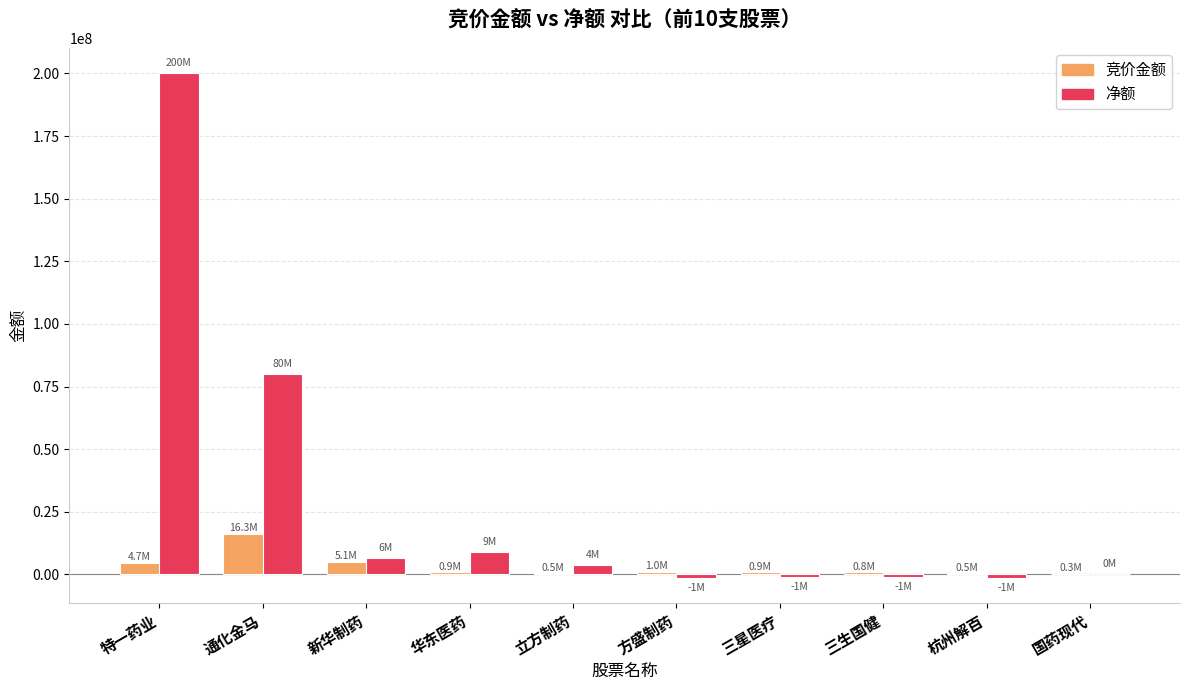

At which label is 净额 closest to 99336721?

通化金马